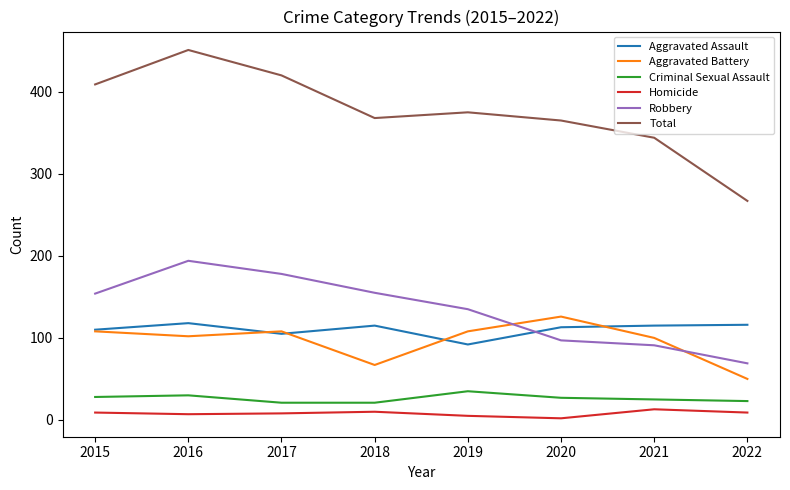

Count the Criminal Sexual Assault values in the range 23 to 30.

5